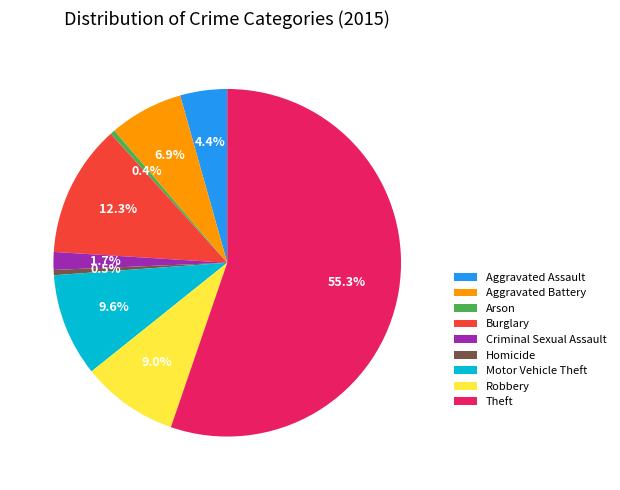

How many segments does this pie chart have?

9